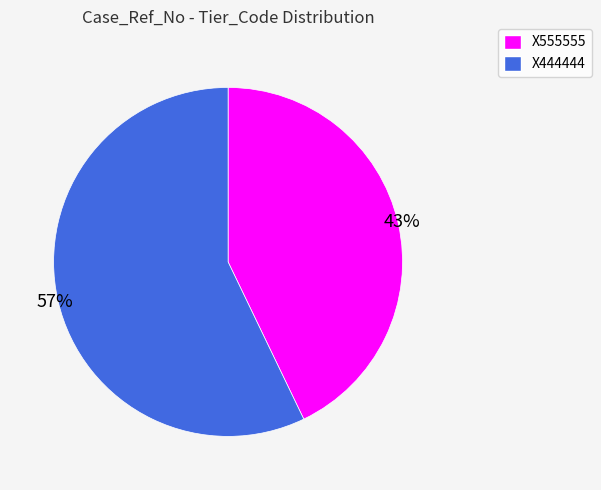

The X555555 slice represents 43% of the pie. True or false?

True